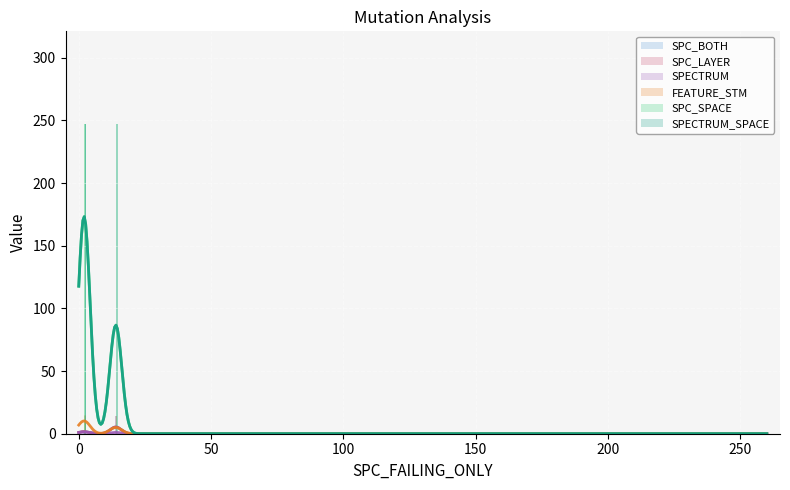

What is the sum of all SPC_SPACE values?

741